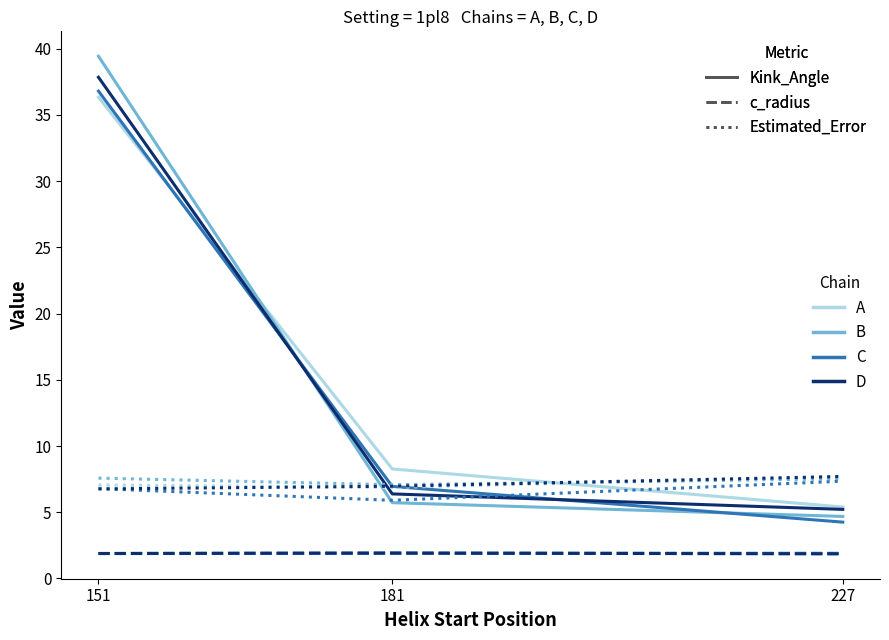

What is the smallest value displayed?

1.9